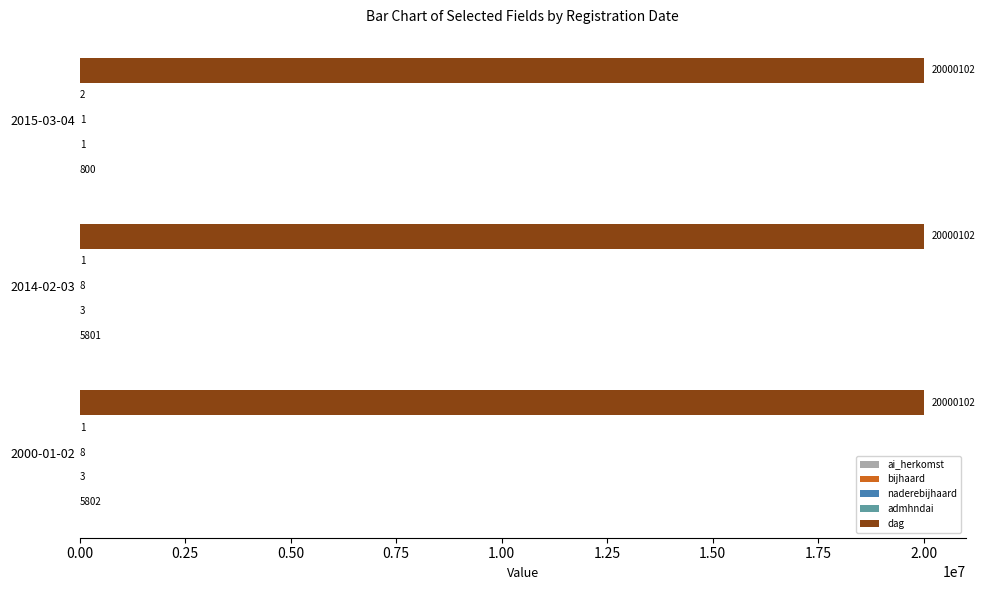

The dag series shows 6786984 at 2000-01-02. True or false?

False